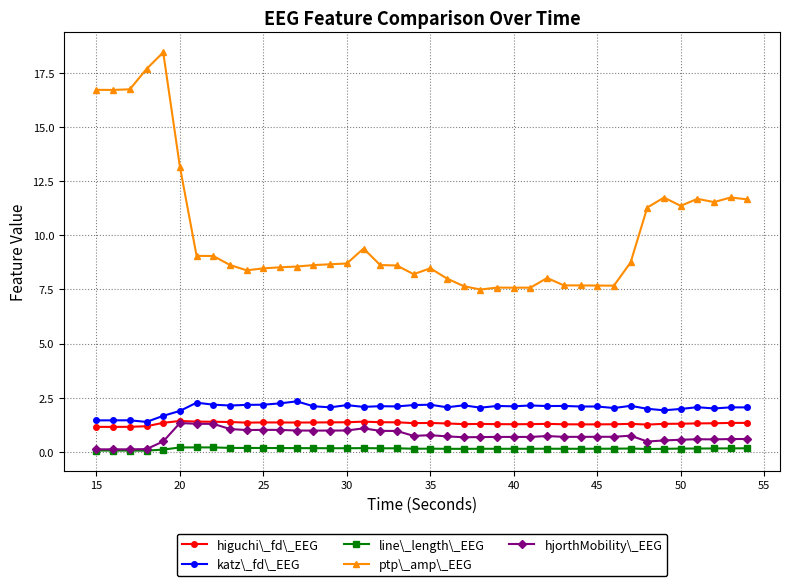

Which series has the largest total across all categories?

ptp\_amp\_EEG